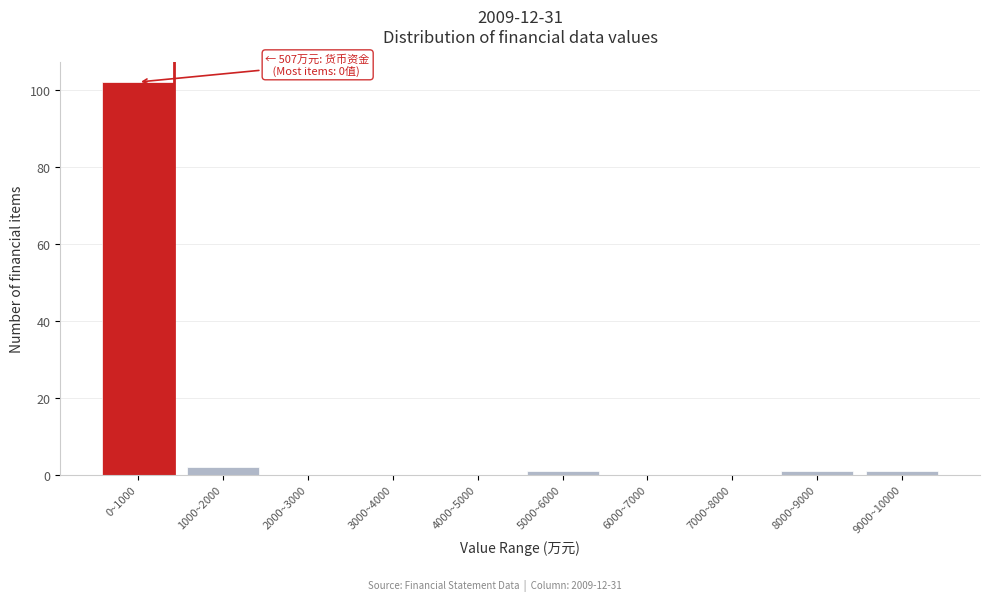

Reading right to left, list all the values displayed in this chart.

9000~10000=1	8000~9000=1	7000~8000=0	6000~7000=0	5000~6000=1	4000~5000=0	3000~4000=0	2000~3000=0	1000~2000=2	0~1000=102